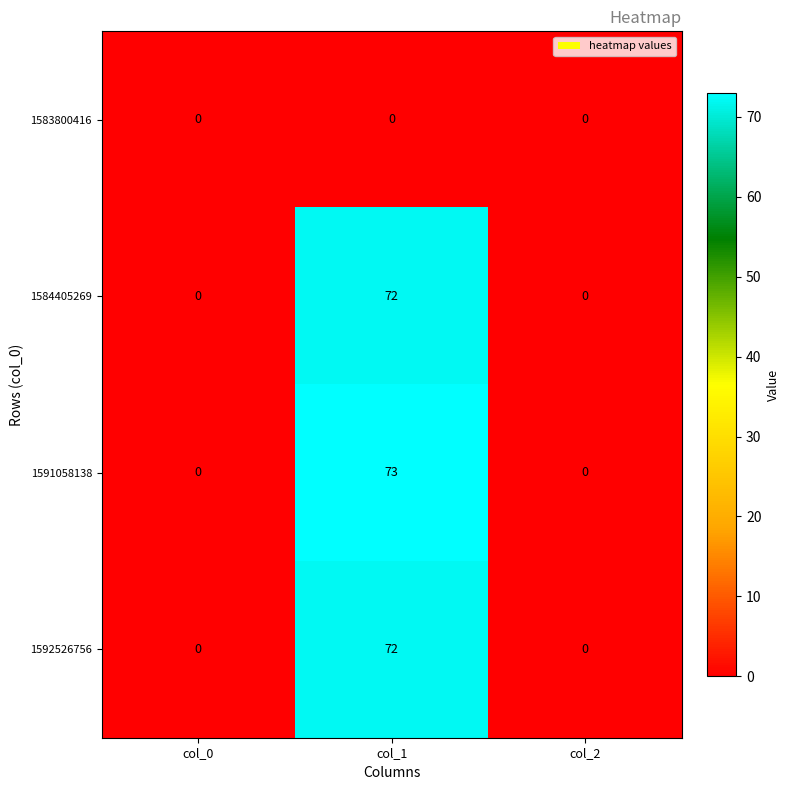

Which series has the largest range (max minus min)?

1591058138